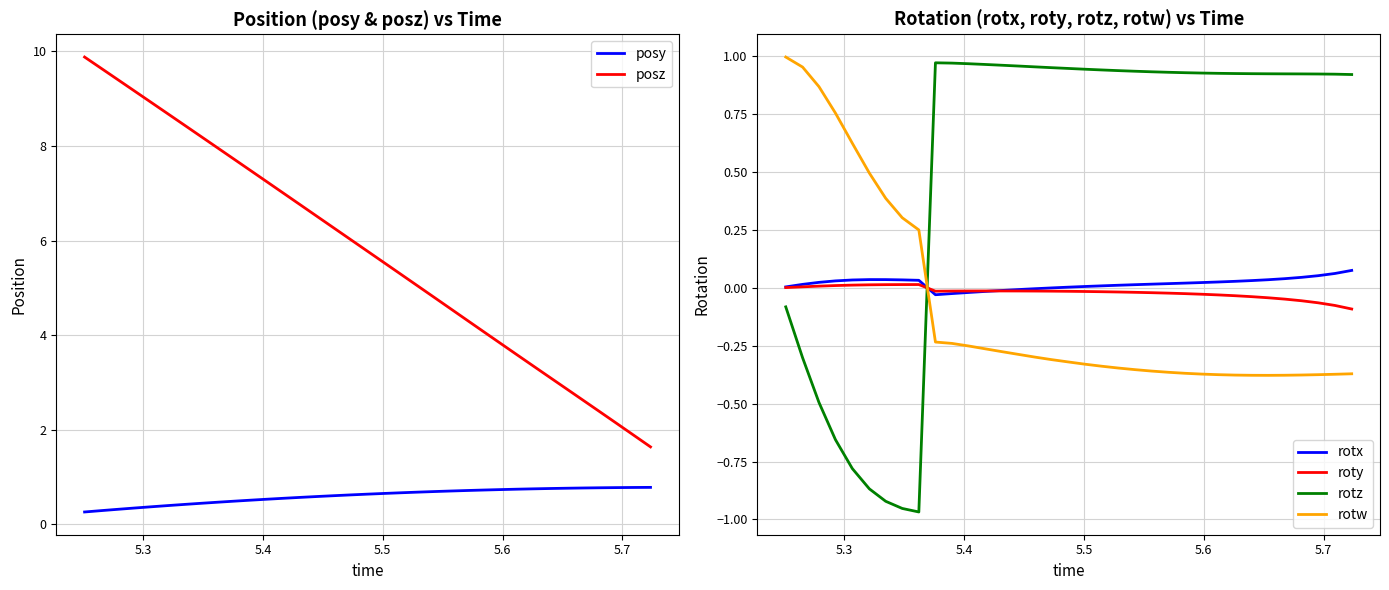

Which series has the largest range (max minus min)?

posz